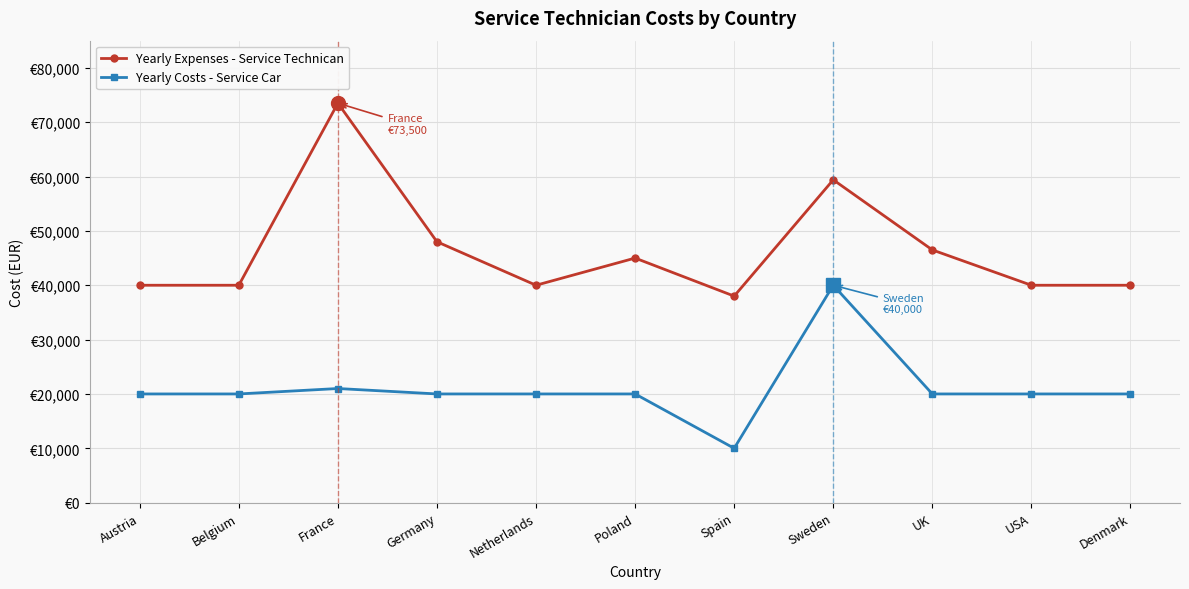

In Yearly Costs - Service Car, how many points are higher than both neighbors (excluding endpoints)?

2